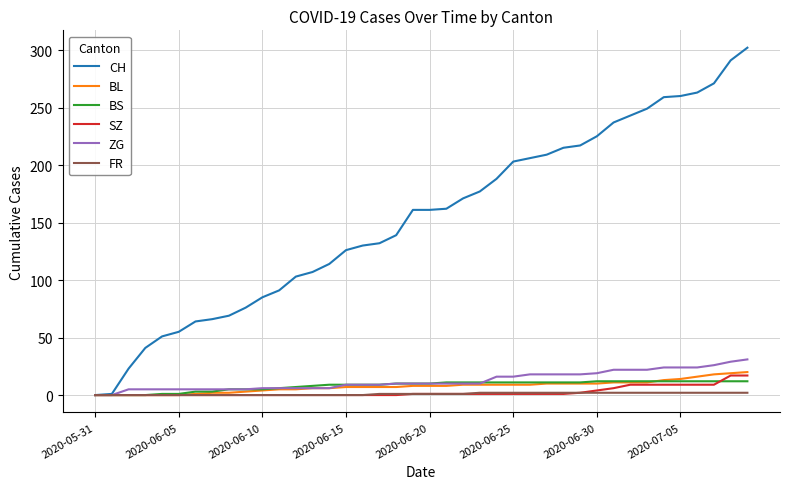

Does the chart display data point markers on the line(s)?

No